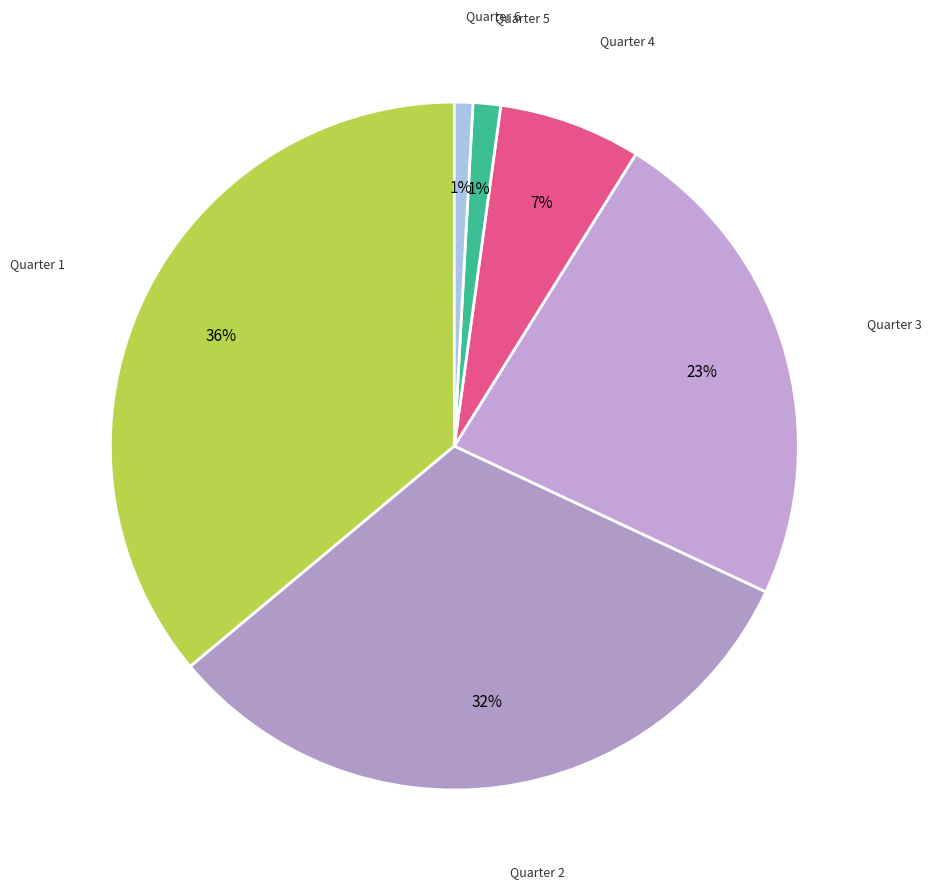

Is there a majority slice in this chart?

No